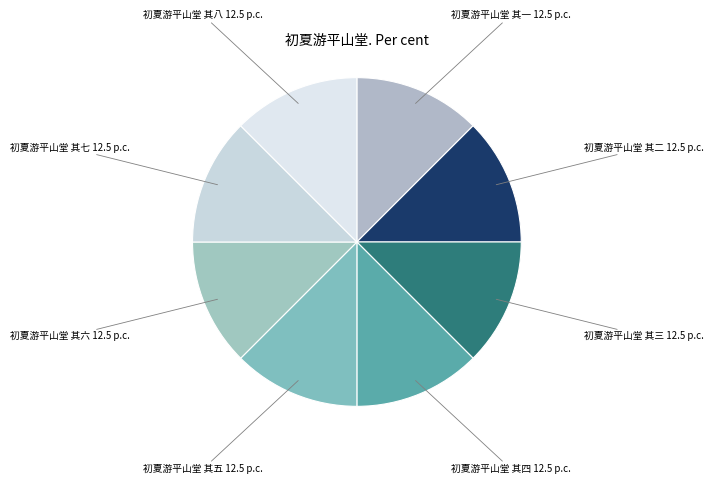

Does 初夏游平山堂 其四 account for over 50% of the chart?

No